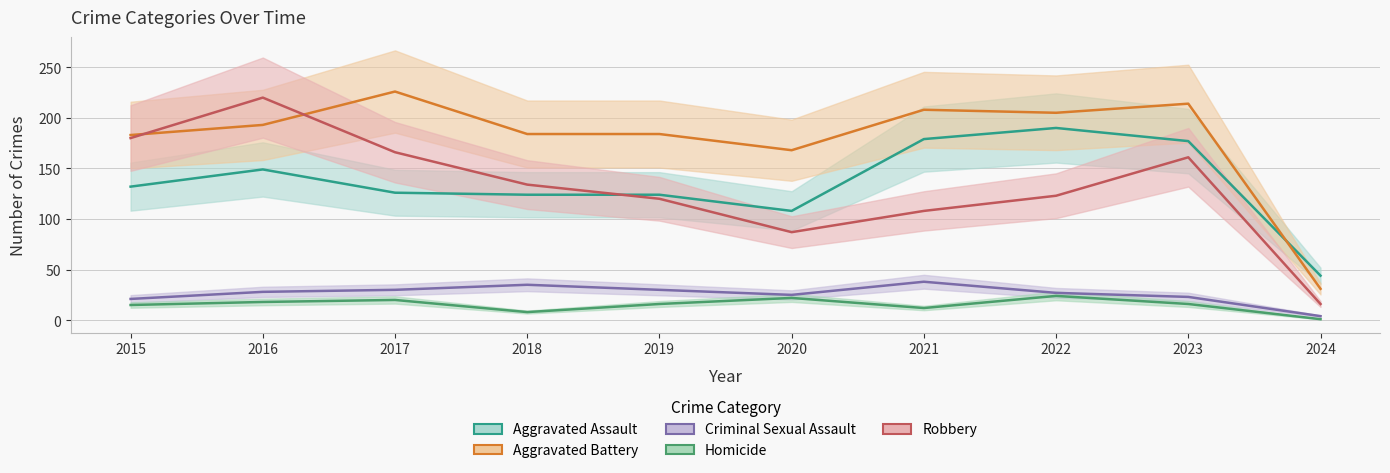

At which label does Robbery reach its peak?

2016